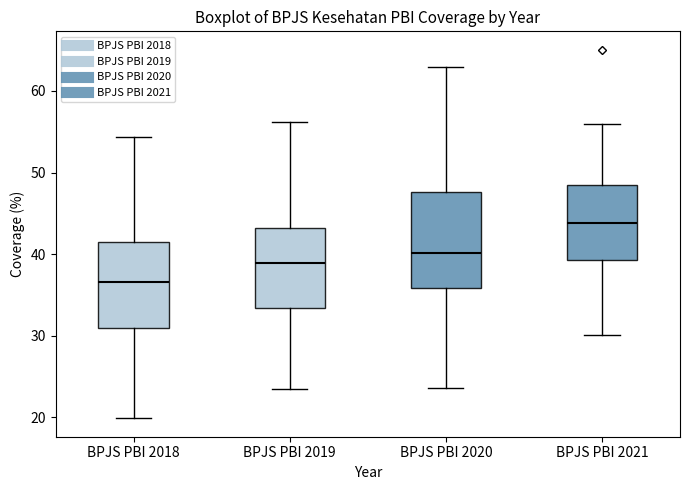

Comparing the boxes themselves (not the whiskers), which one is the tallest?

BPJS PBI 2020